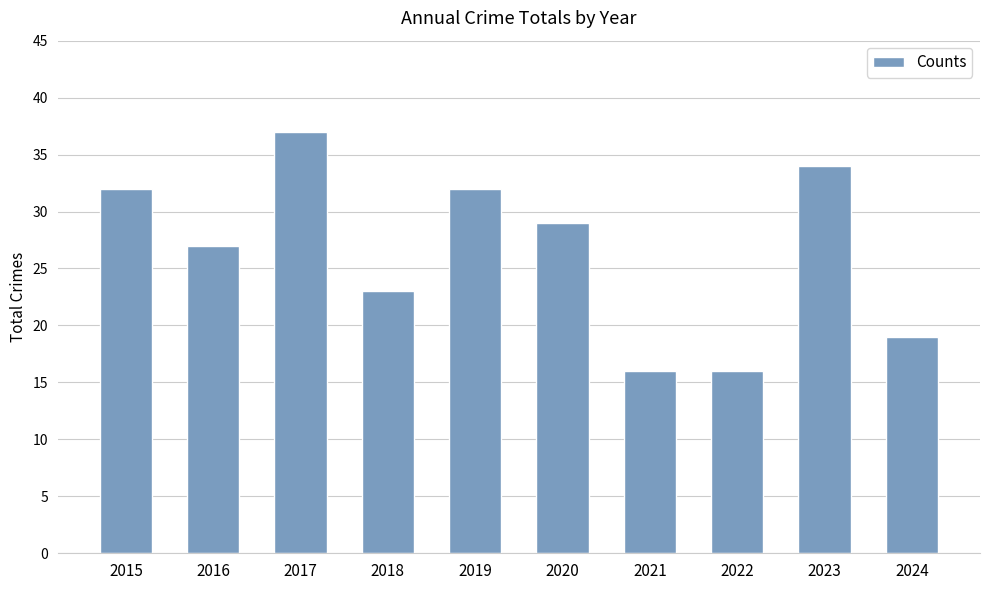

Reading left to right, list all the values displayed in this chart.

32	27	37	23	32	29	16	16	34	19